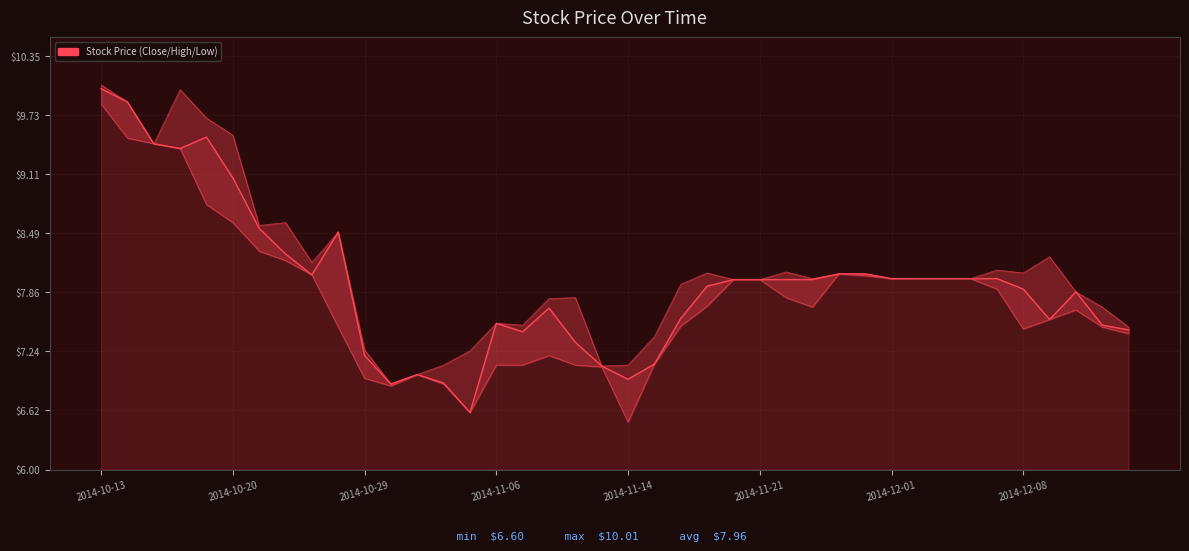

Where is Low nearest to the value 8?

24